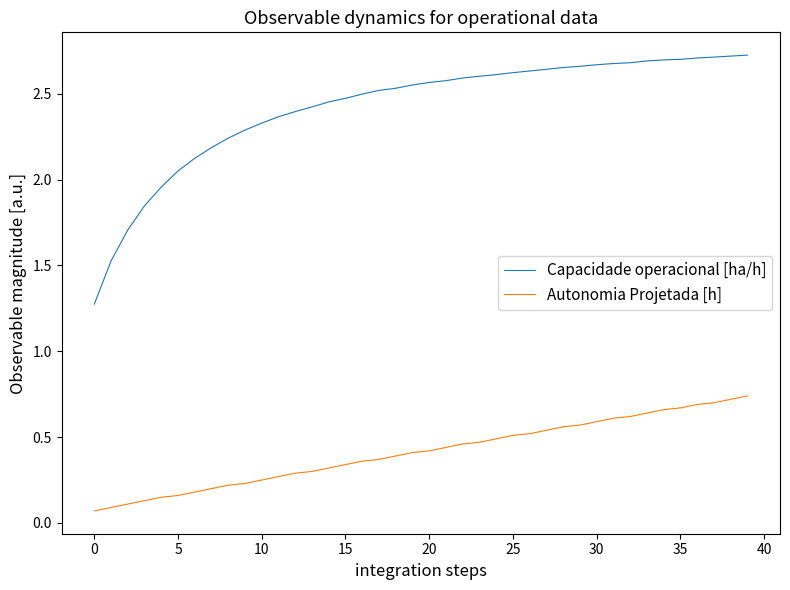

Rank the series by their maximum value, from lowest to highest.

Autonomia Projetada [h], Capacidade operacional [ha/h]